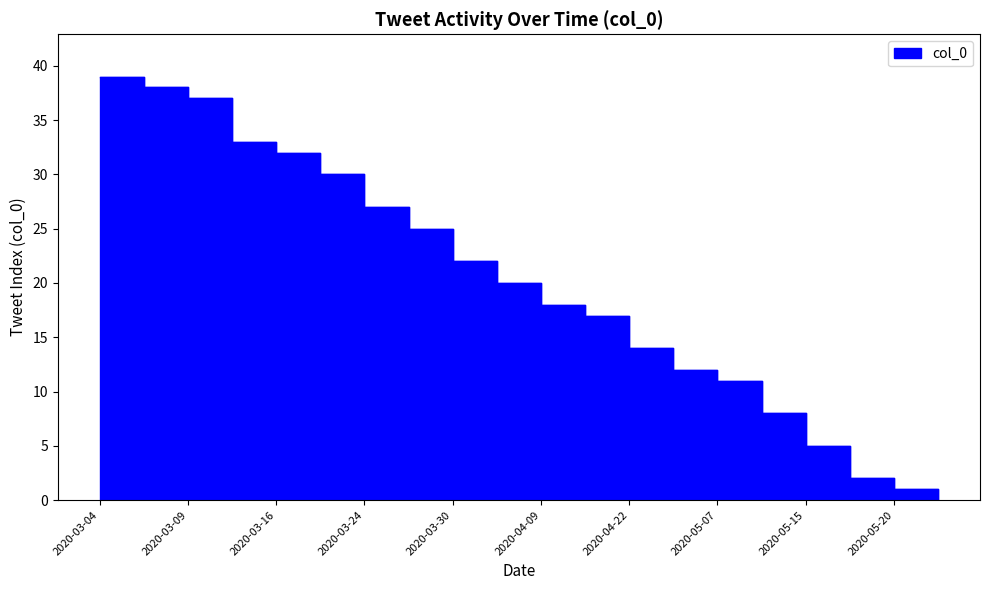

Reading left to right, list all the values displayed in this chart.

39	38	37	33	32	30	27	25	22	20	18	17	14	12	11	8	5	2	1	0